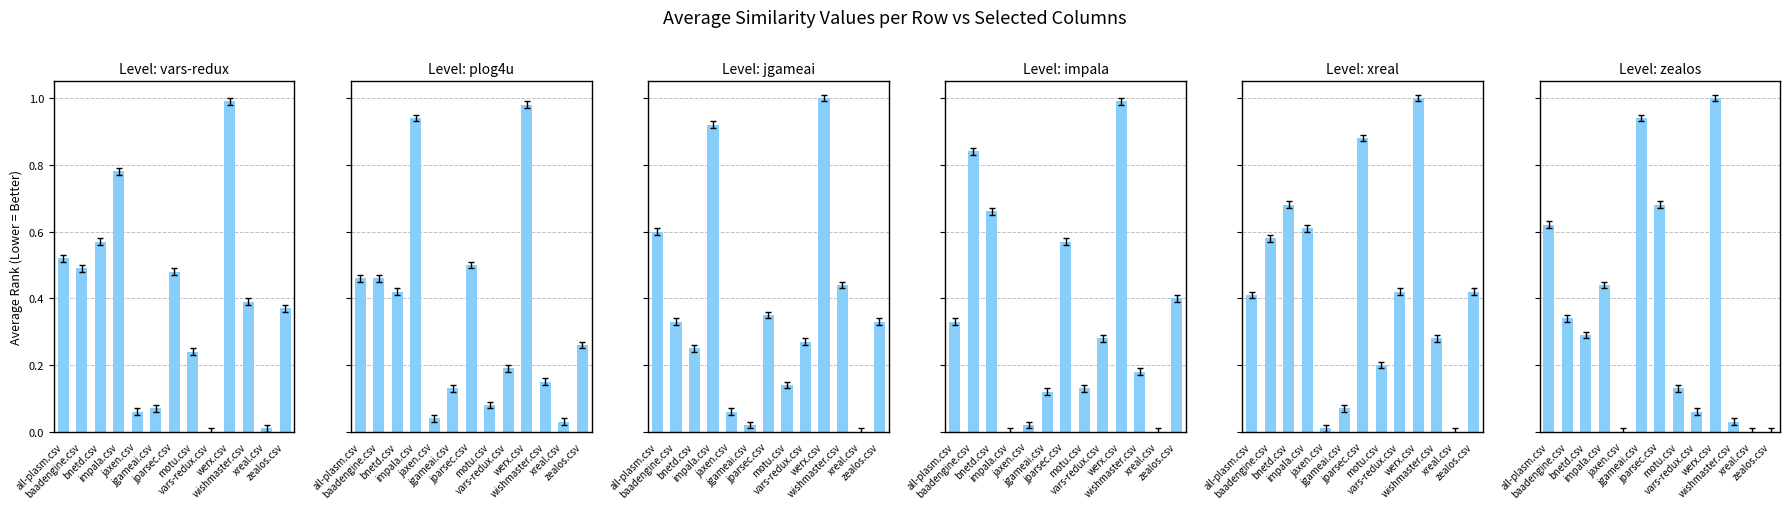

Which series has the largest range (max minus min)?

jgameai.csv